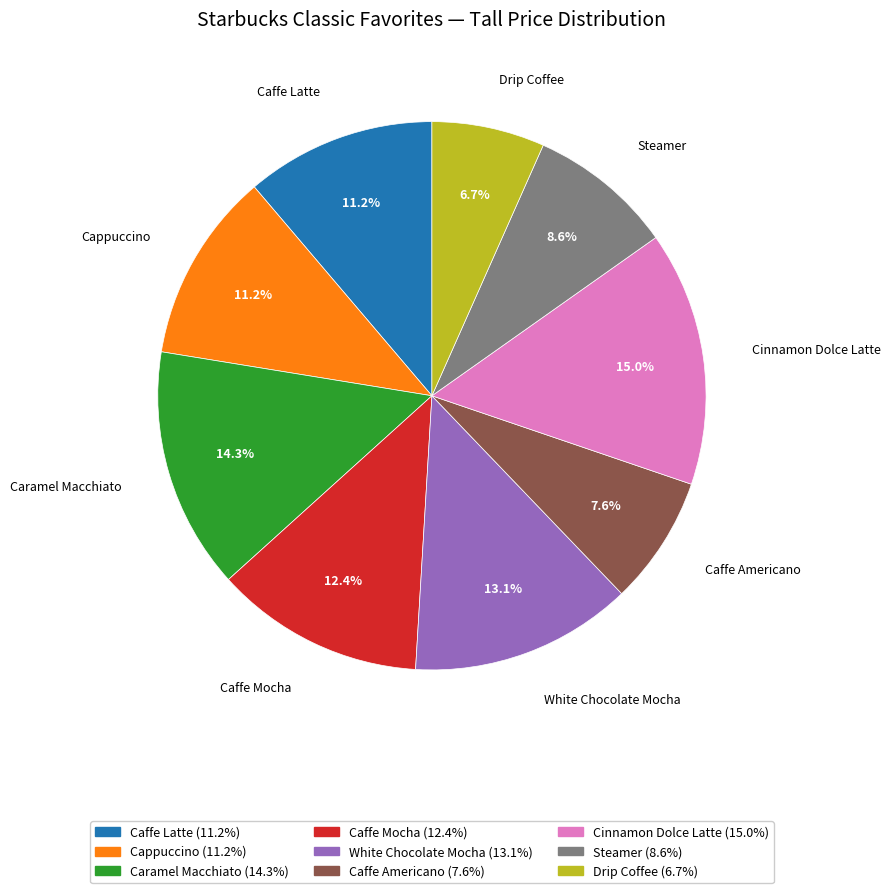

What portion of the pie excludes Caffe Latte?

88.8%